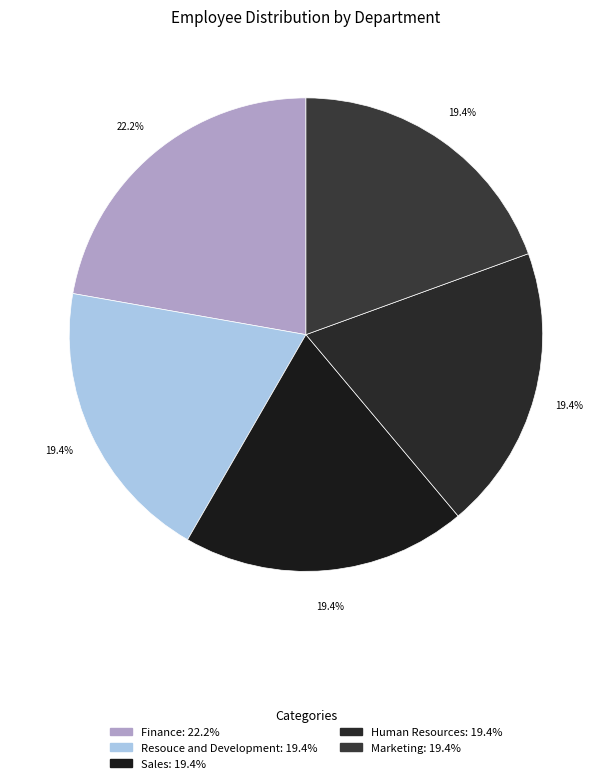

How many segments does this pie chart have?

5